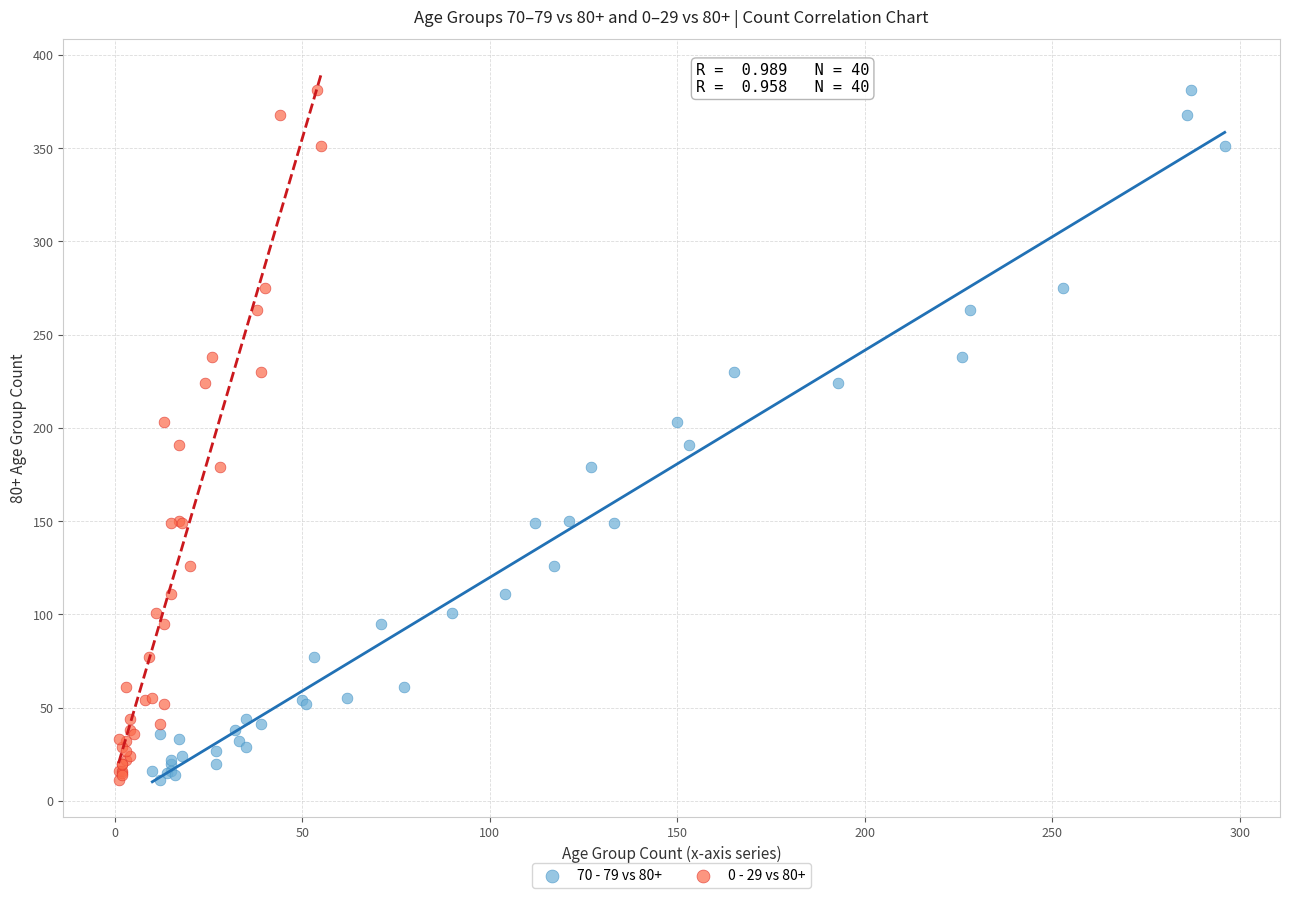

What are all the series names shown in the legend?

70 - 79 vs 80+, 0 - 29 vs 80+